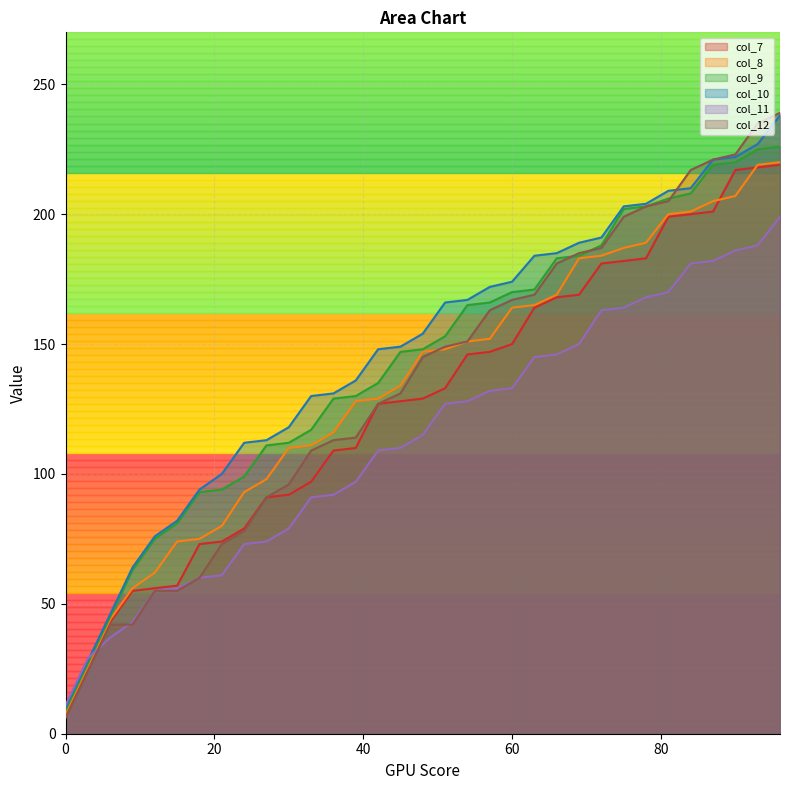

Which has a higher value, 45 or 42?

45